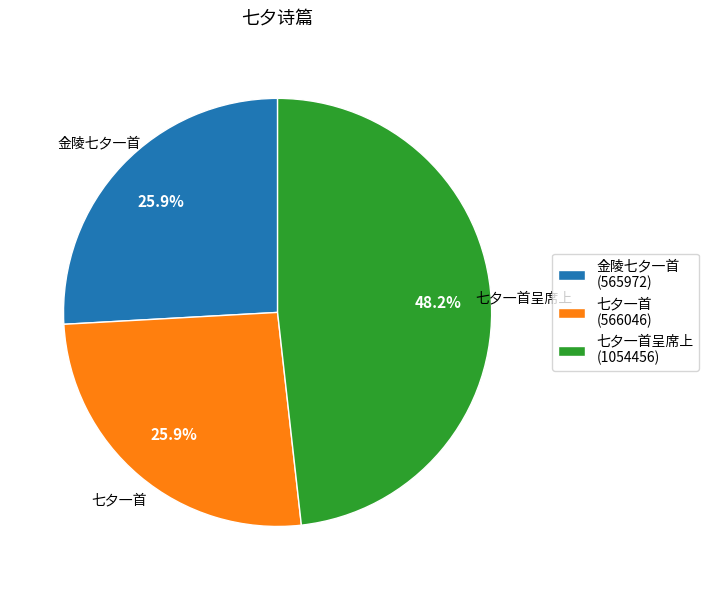

Which category has the biggest portion of the pie?

七夕一首呈席上